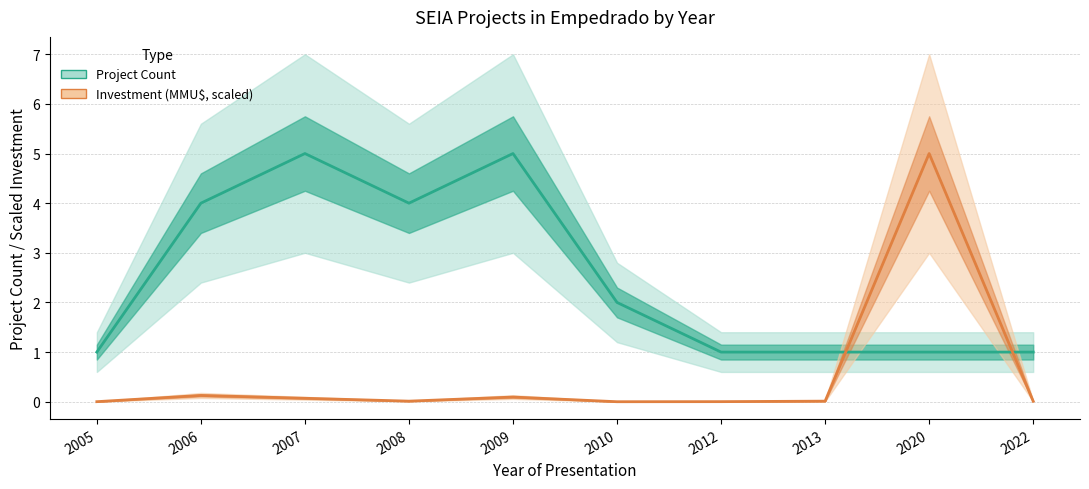

Where is the first local maximum for Investment (MMU$, scaled)?

2006